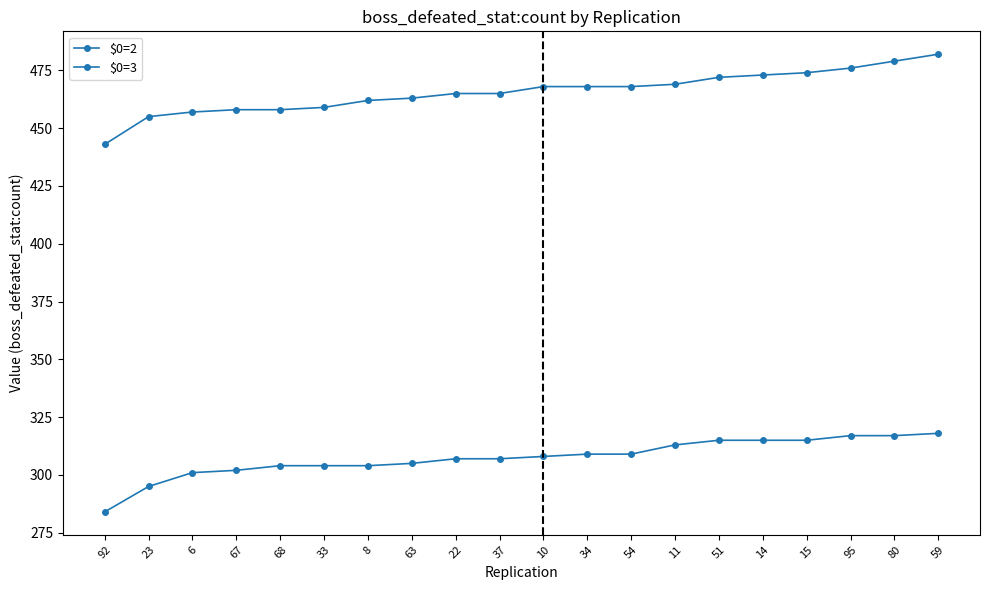

What is the highest value of the $0=3 series?

318